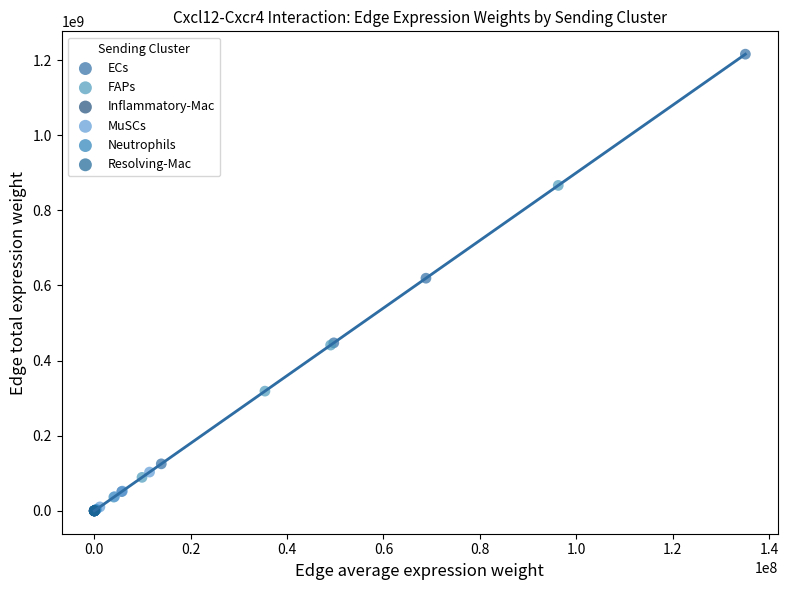

Which series reaches the maximum Y coordinate?

ECs